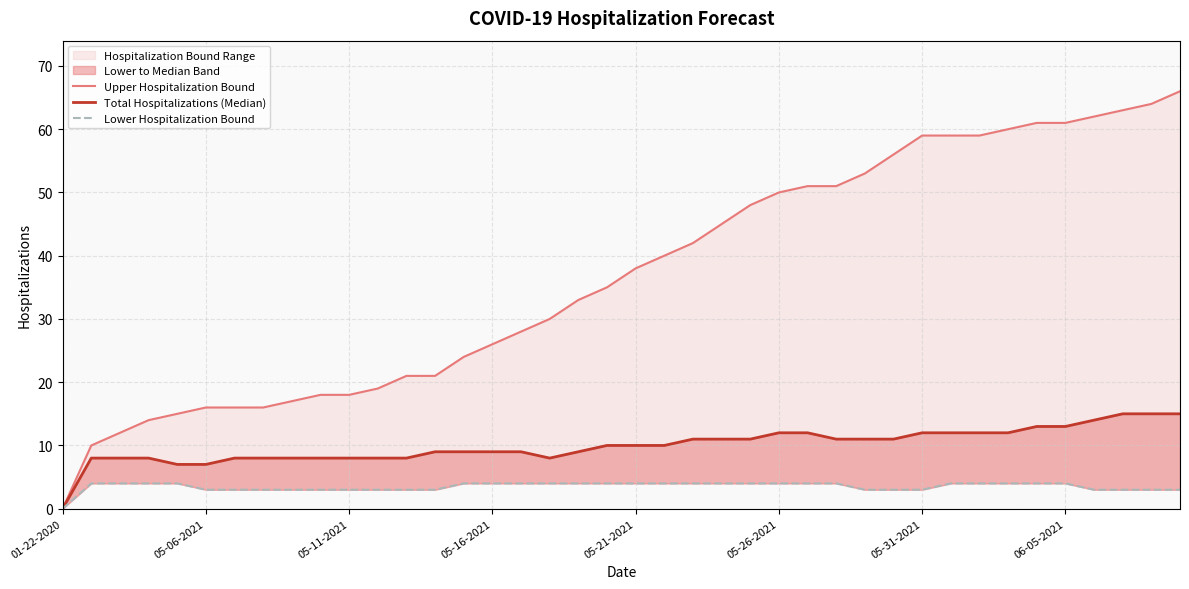

At which category does the chart reach its minimum across all series?

01-22-2020